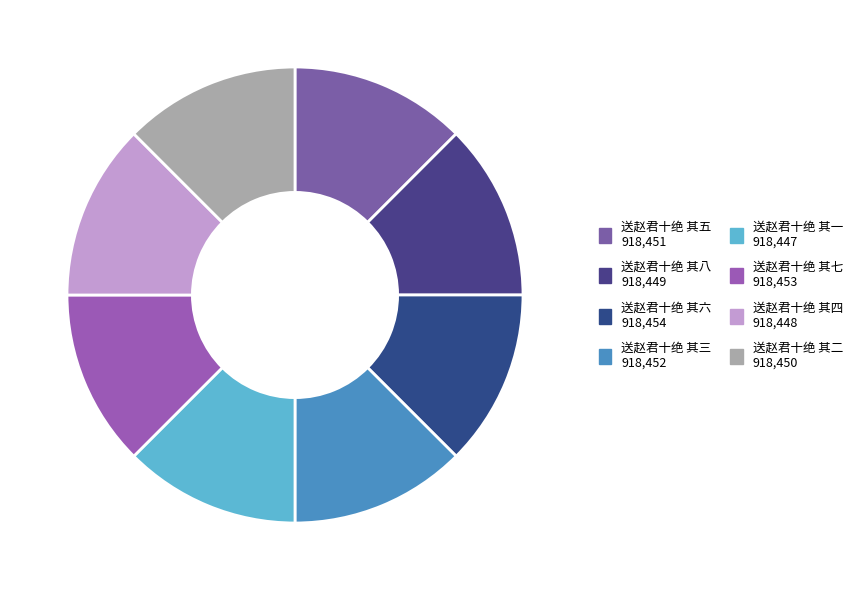

Rank the categories by value from highest to lowest.

送赵君十绝 其六, 送赵君十绝 其七, 送赵君十绝 其三, 送赵君十绝 其五, 送赵君十绝 其二, 送赵君十绝 其八, 送赵君十绝 其四, 送赵君十绝 其一